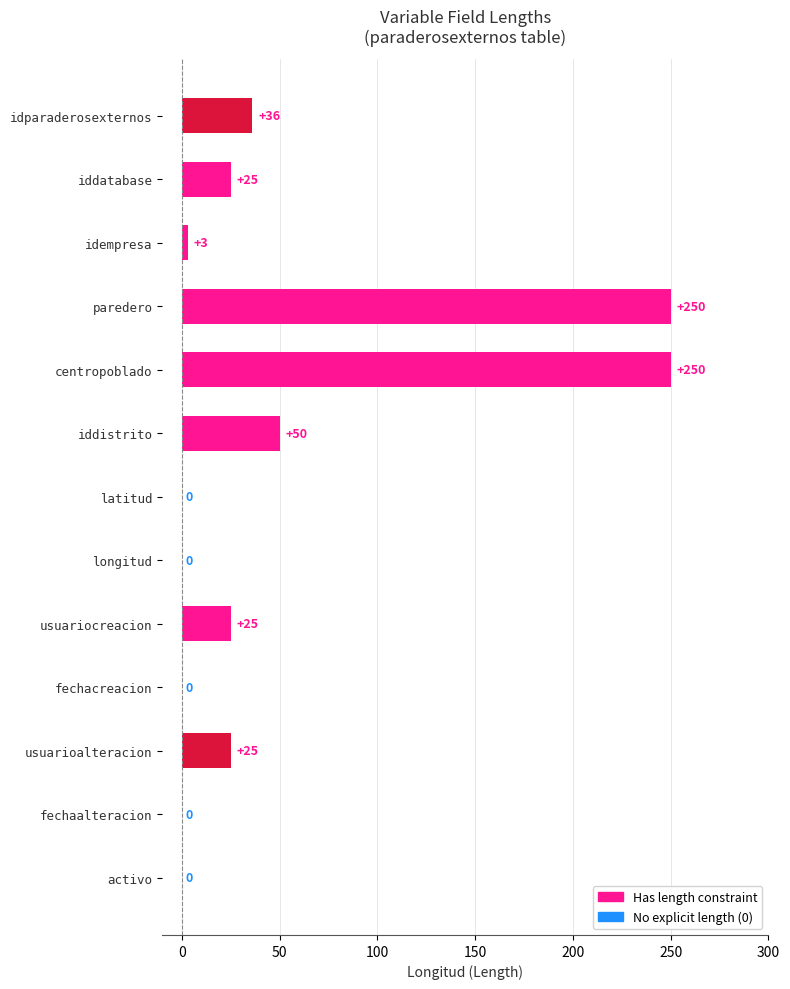

The value at usuarioalteracion is 40. True or false?

False